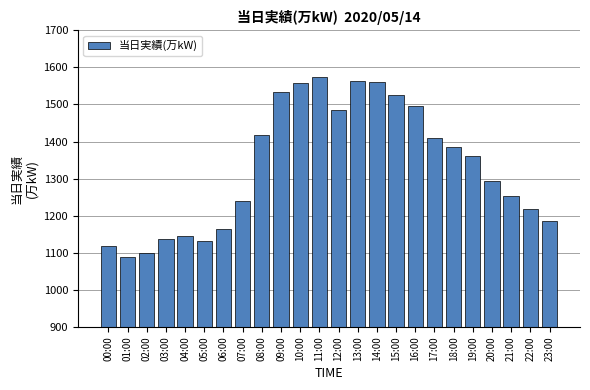

Which category has the lowest value across all series?

01:00